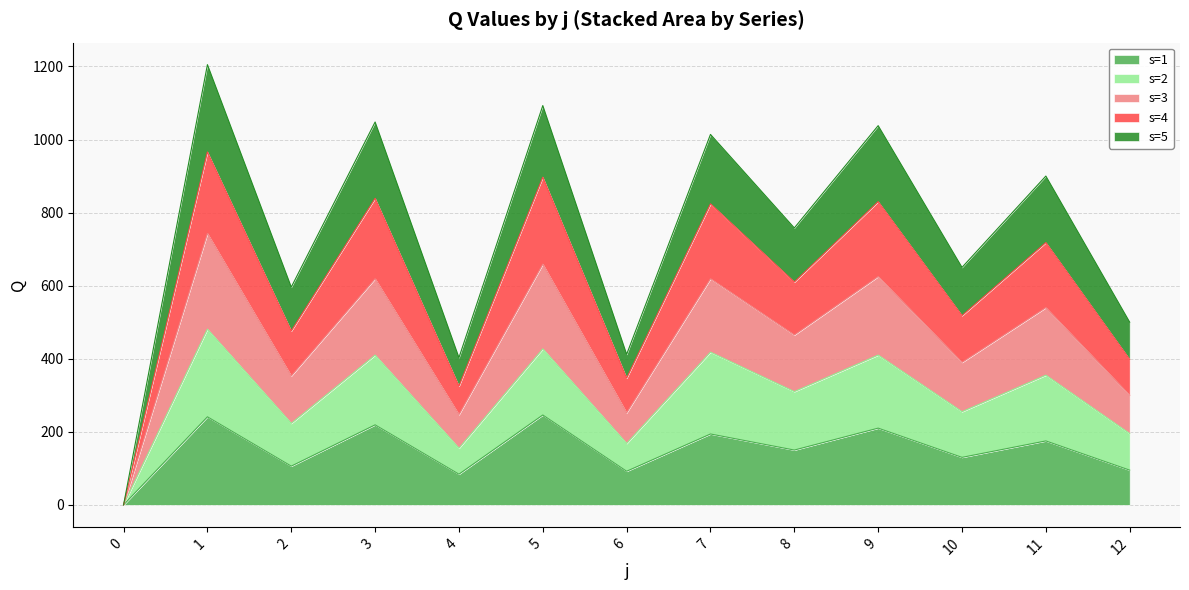

The value of s=1 at 2 is 106. True or false?

True